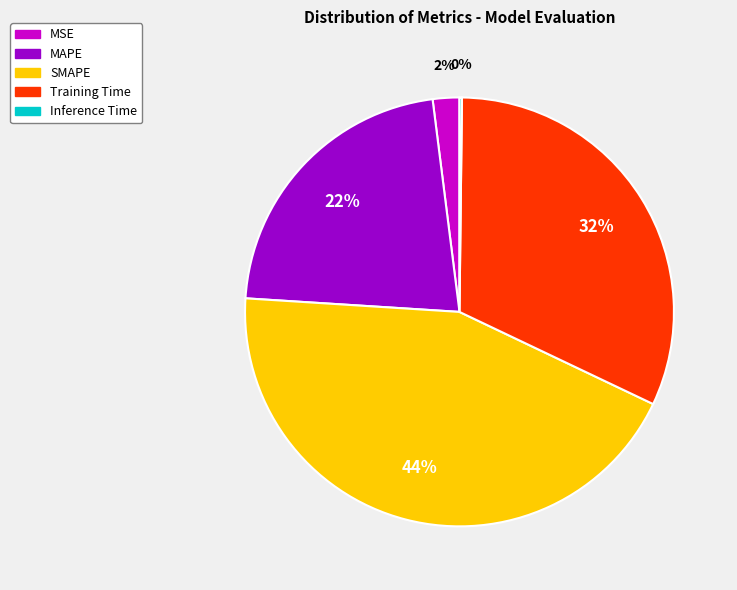

Is MAPE the majority of the pie?

No